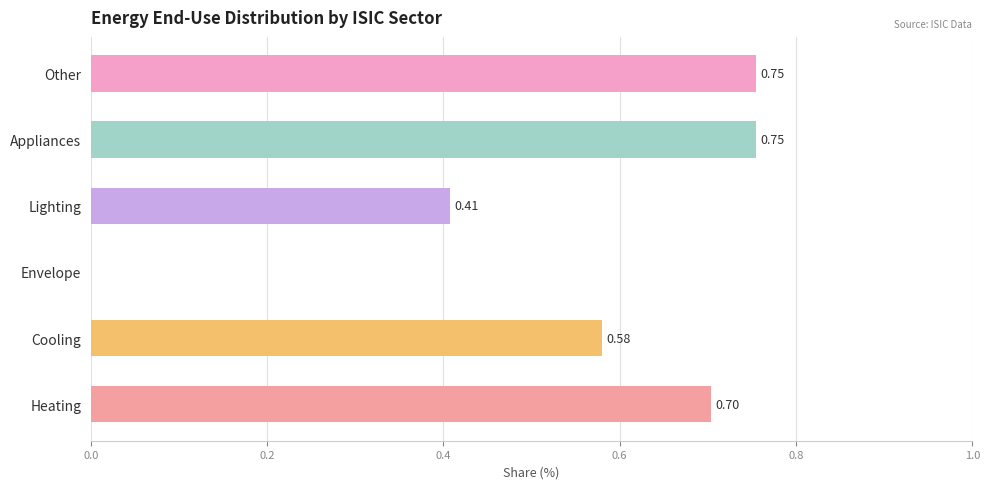

What is the change in value from Cooling to Appliances?

+0.2